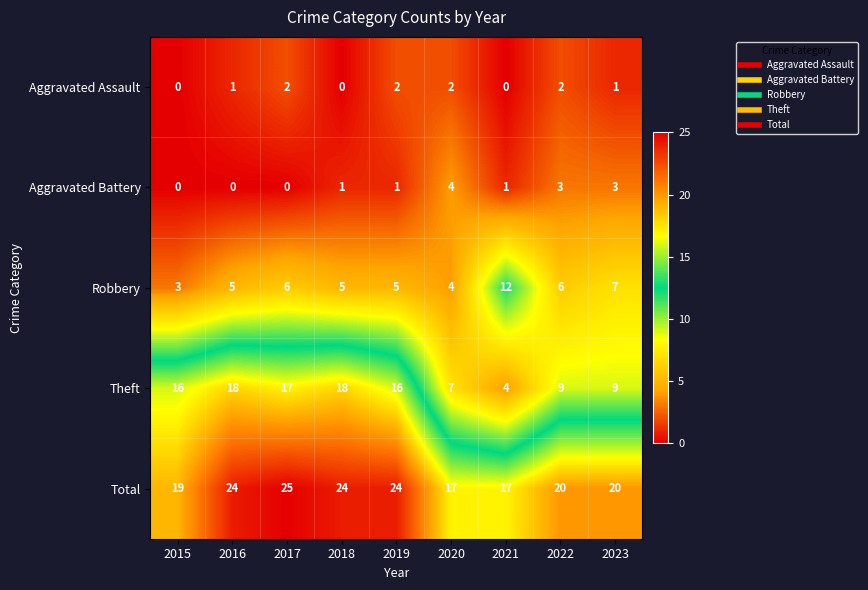

How many values in Aggravated Assault are above zero?

6